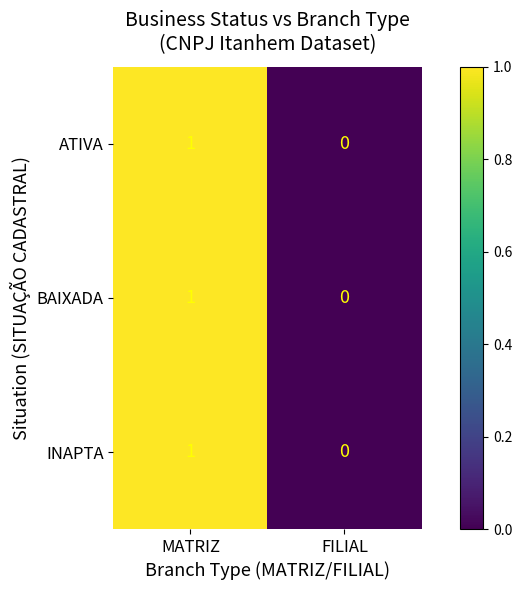

Reading left to right, list all the values displayed in this chart.

ATIVA: 1	0
BAIXADA: 1	0
INAPTA: 1	0